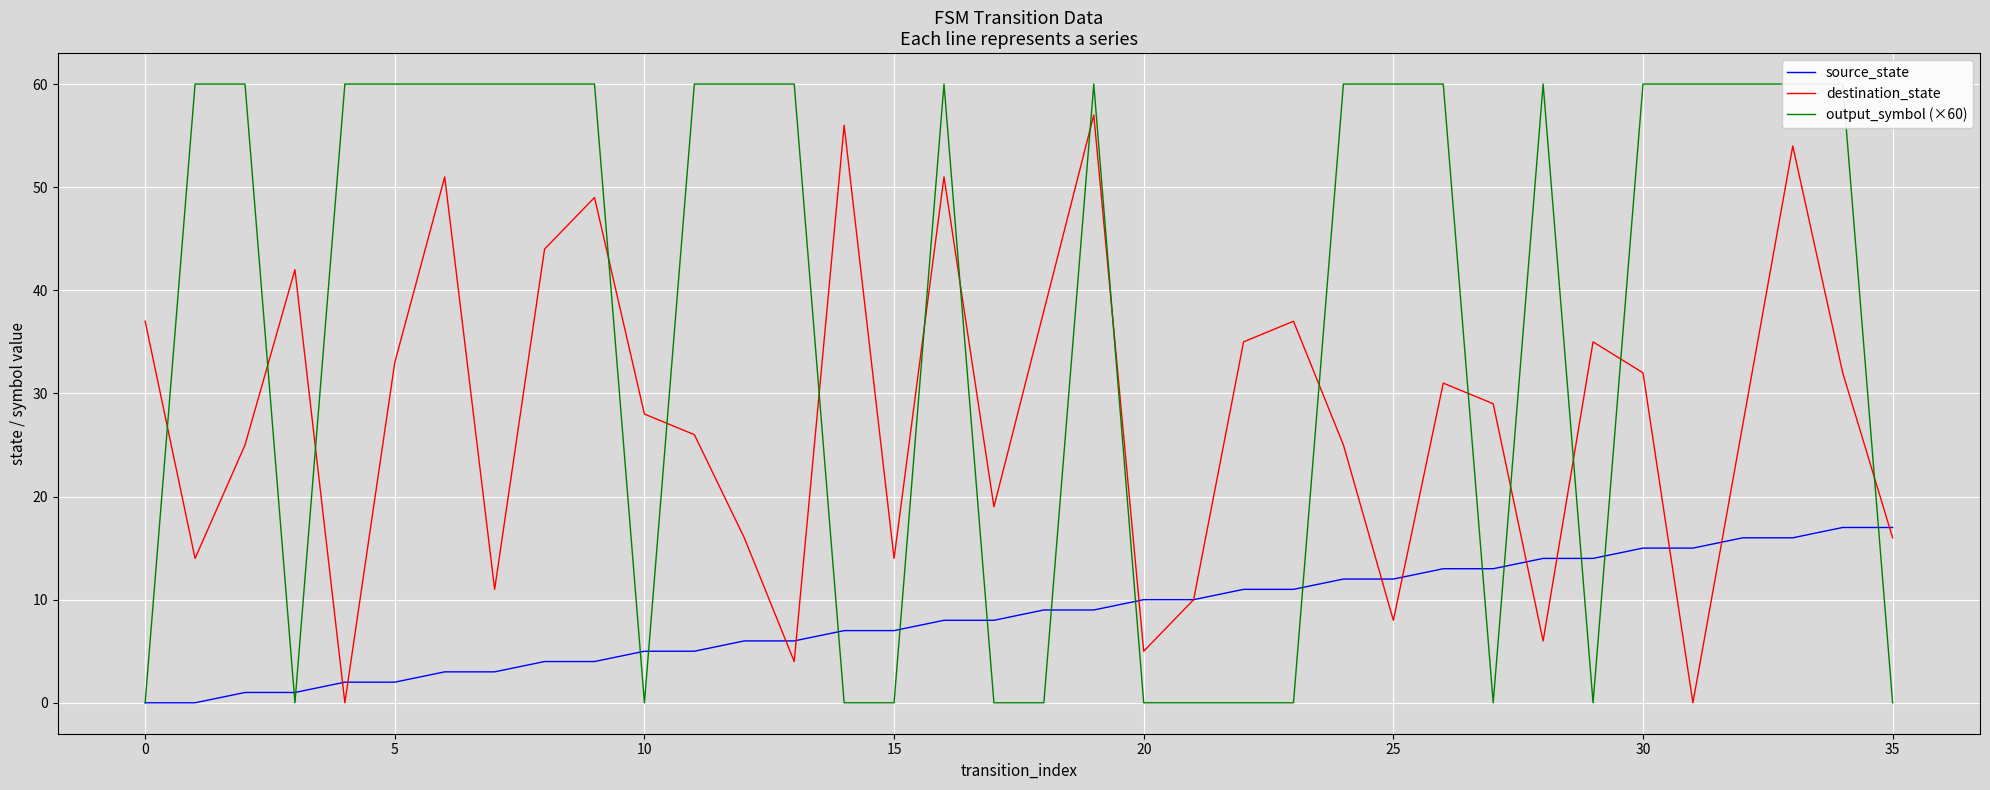

Reading right to left, extract all data points from this chart.

source_state: 17	17	16	16	15	15	14	14	13	13	12	12	11	11	10	10	9	9	8	8	7	7	6	6	5	5	4	4	3	3	2	2	1	1	0	0
destination_state: 16	32	54	27	0	32	35	6	29	31	8	25	37	35	10	5	57	38	19	51	14	56	4	16	26	28	49	44	11	51	33	0	42	25	14	37
output_symbol (×60): 0	60	60	60	60	60	0	60	0	60	60	60	0	0	0	0	60	0	0	60	0	0	60	60	60	0	60	60	60	60	60	60	0	60	60	0